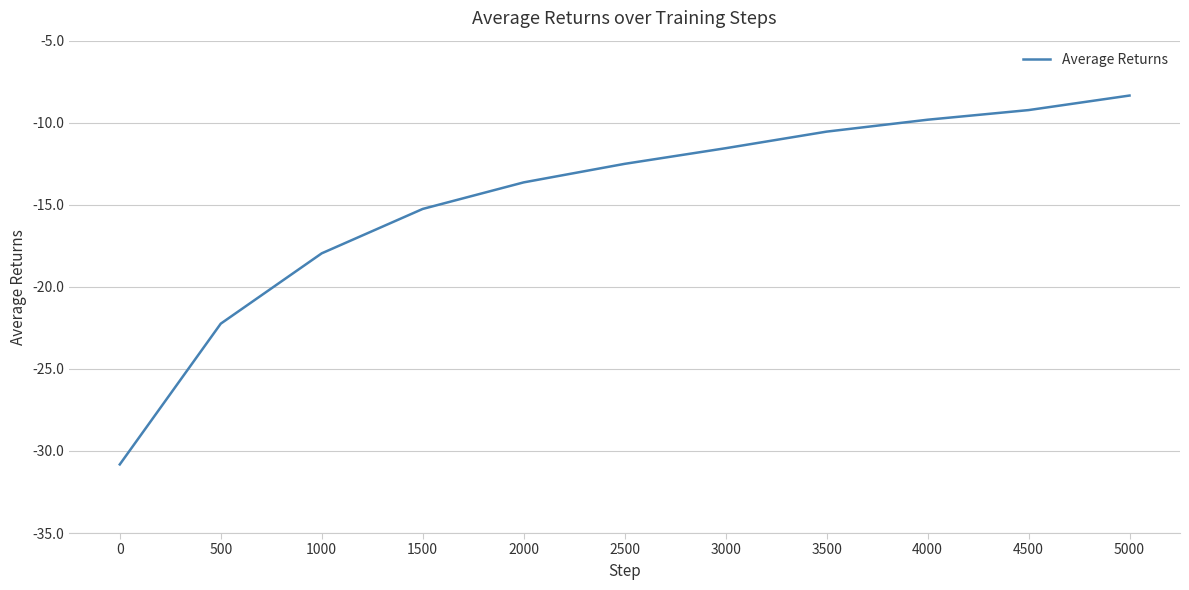

Where is the data nearest to the value -19?

1000